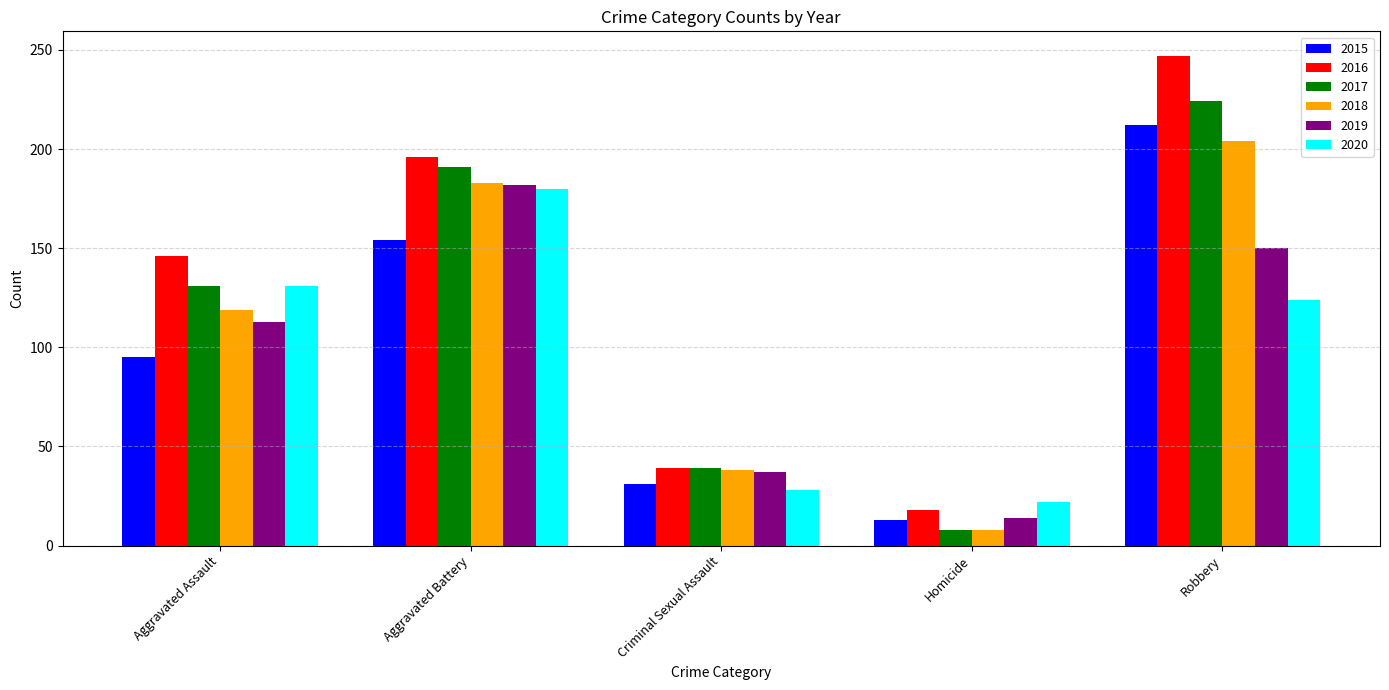

The value of 2016 at Aggravated Battery is 116. True or false?

False